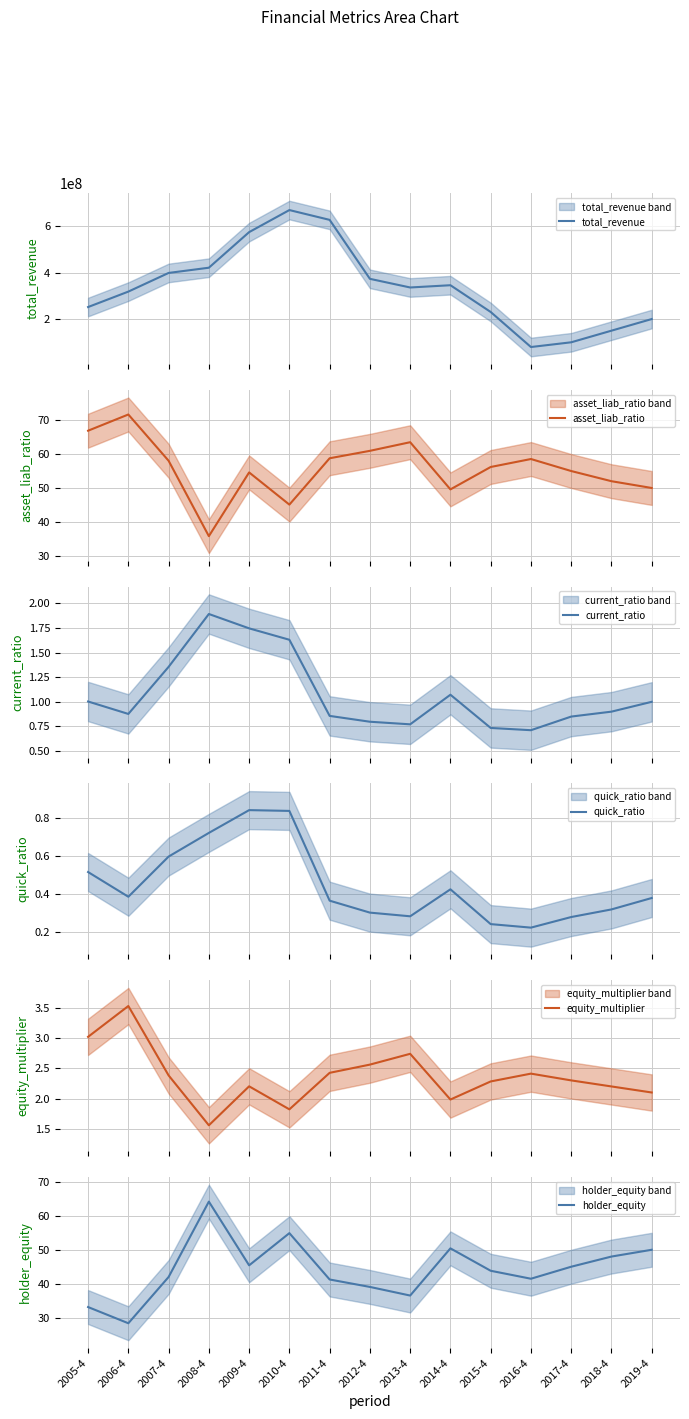

What is the sum of all holder_equity values?

663.4